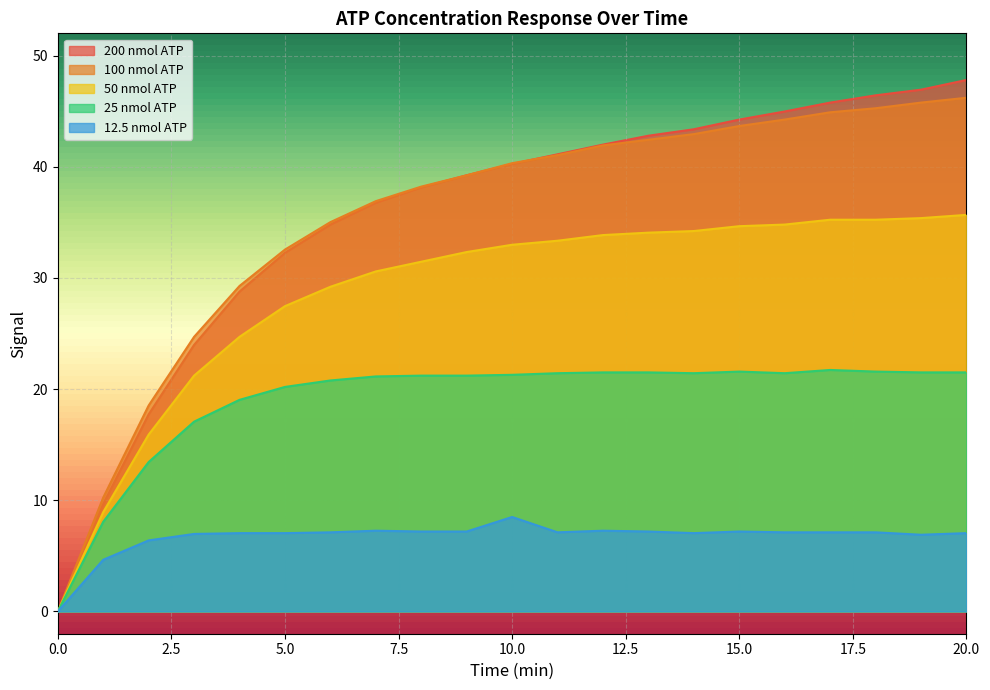

Reading left to right, what are all the values shown in this chart?

200 nmol ATP: 0.0	9.7	17.7	24.0	28.8	32.3	34.8	36.8	38.1	39.2	40.2	41.1	42.0	42.8	43.4	44.2	45.0	45.8	46.4	46.9	47.8
100 nmol ATP: 0.0	10.2	18.5	24.7	29.3	32.5	35.0	36.9	38.2	39.2	40.3	41.0	41.9	42.4	42.9	43.7	44.2	44.9	45.3	45.8	46.2
50 nmol ATP: 0.0	8.9	15.9	21.2	24.7	27.5	29.2	30.6	31.5	32.3	33.0	33.3	33.9	34.1	34.2	34.7	34.8	35.2	35.2	35.4	35.7
25 nmol ATP: 0.0	8.1	13.4	17.1	19.0	20.2	20.8	21.1	21.2	21.2	21.3	21.4	21.5	21.5	21.4	21.6	21.4	21.7	21.6	21.5	21.5
12.5 nmol ATP: 0.0	4.6	6.4	7.0	7.0	7.0	7.1	7.3	7.2	7.2	8.5	7.1	7.3	7.2	7.0	7.2	7.1	7.1	7.1	6.9	7.0